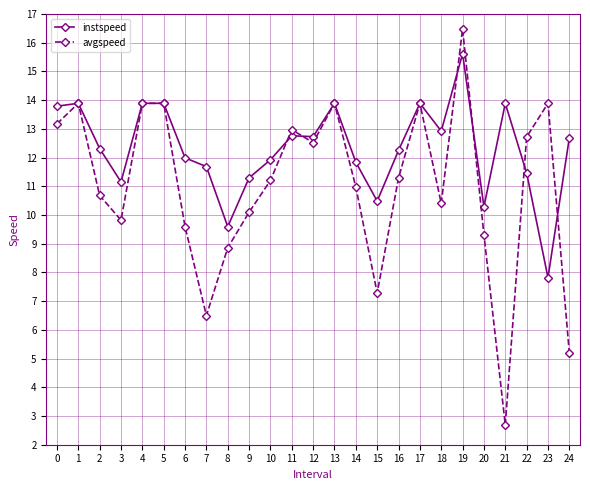

What is the maximum value shown in the chart?

16.5